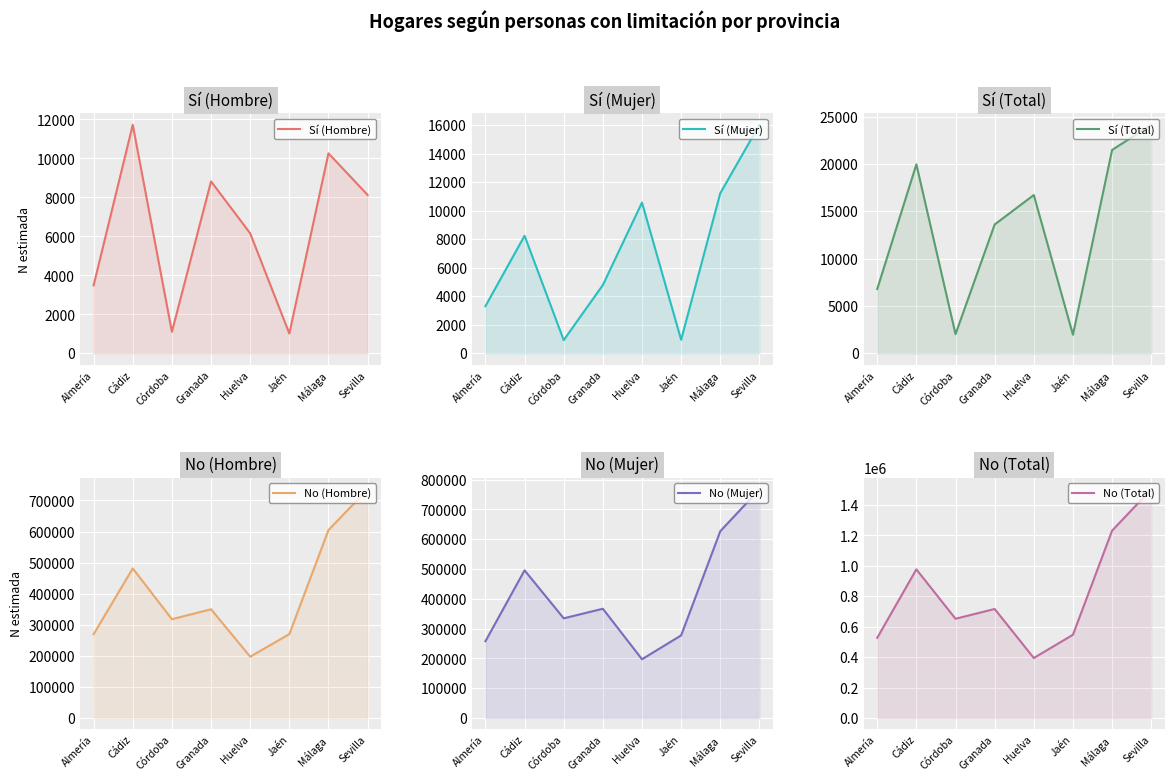

At which category is the sum across all series the highest?

Sevilla